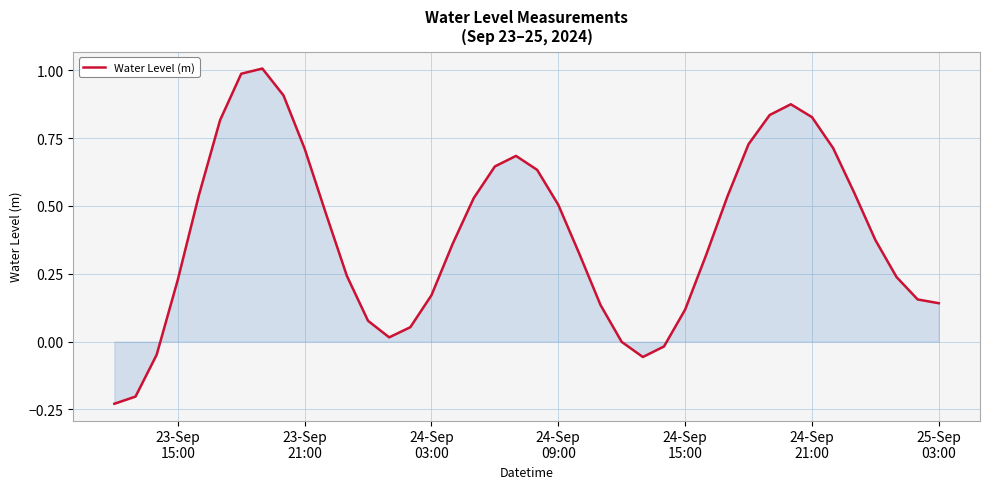

What is the maximum value shown in the chart?

1.0